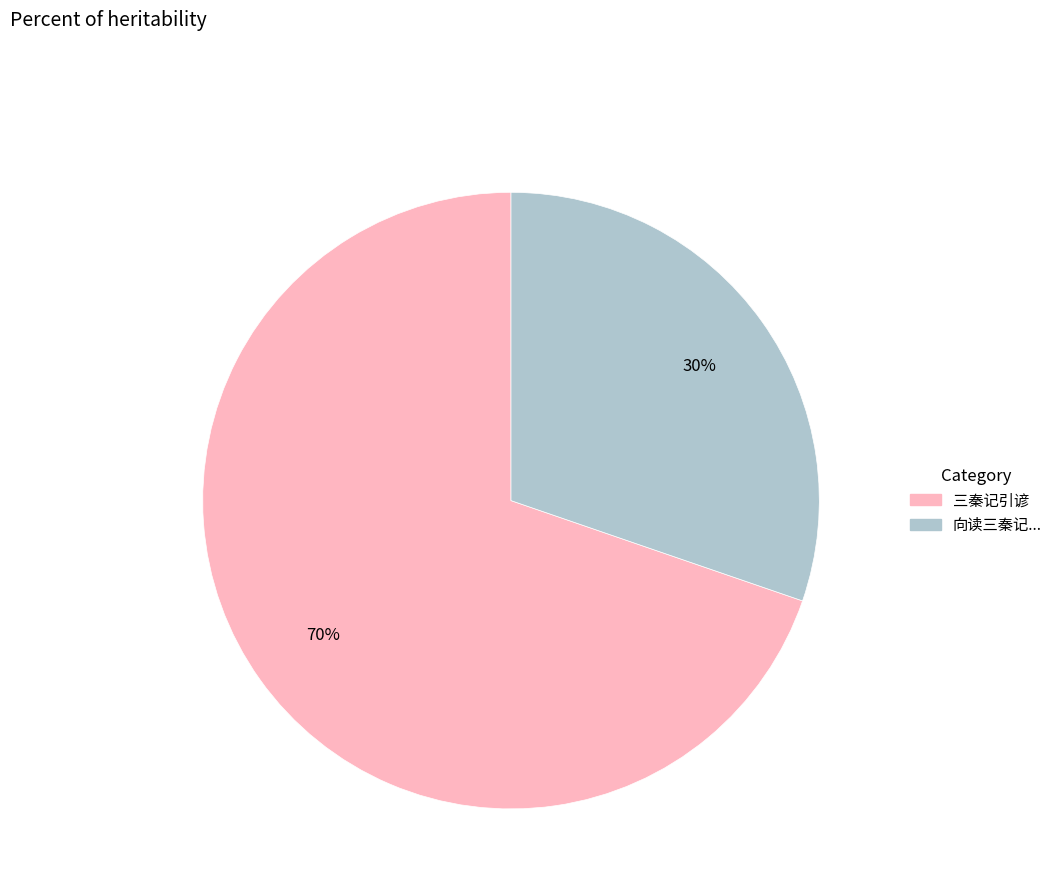

To the nearest percent, what is the average slice percentage?

50%